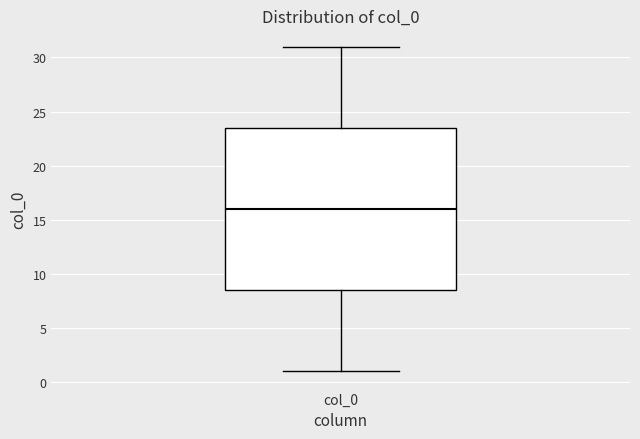

Transcribe this box plot: give where the median line is, the range the box spans, and where the two whiskers end, as read against the y-axis. The values are not printed on the chart, so give them approximately, as read against the axis.

median 16.0, box 8.5 to 23.5, whiskers 1.0 to 31.0